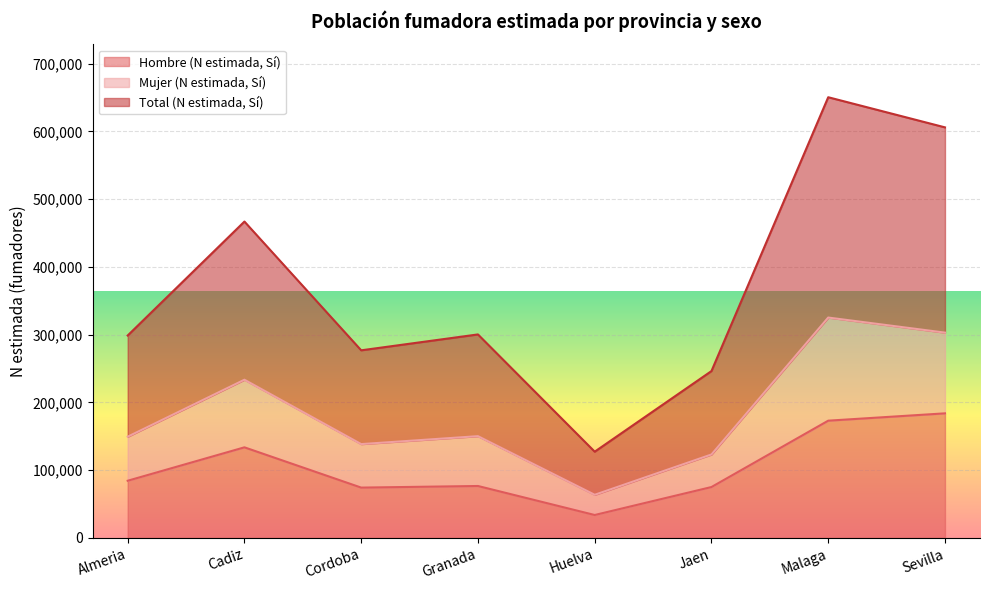

The Hombre (N estimada, Sí) series shows 183841 at Sevilla. True or false?

True